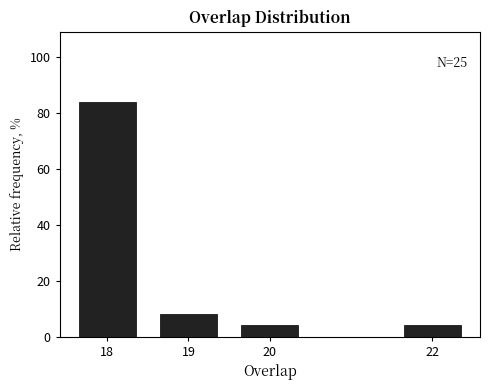

Reading left to right, transcribe all the data shown in this chart.

84	8	4	4